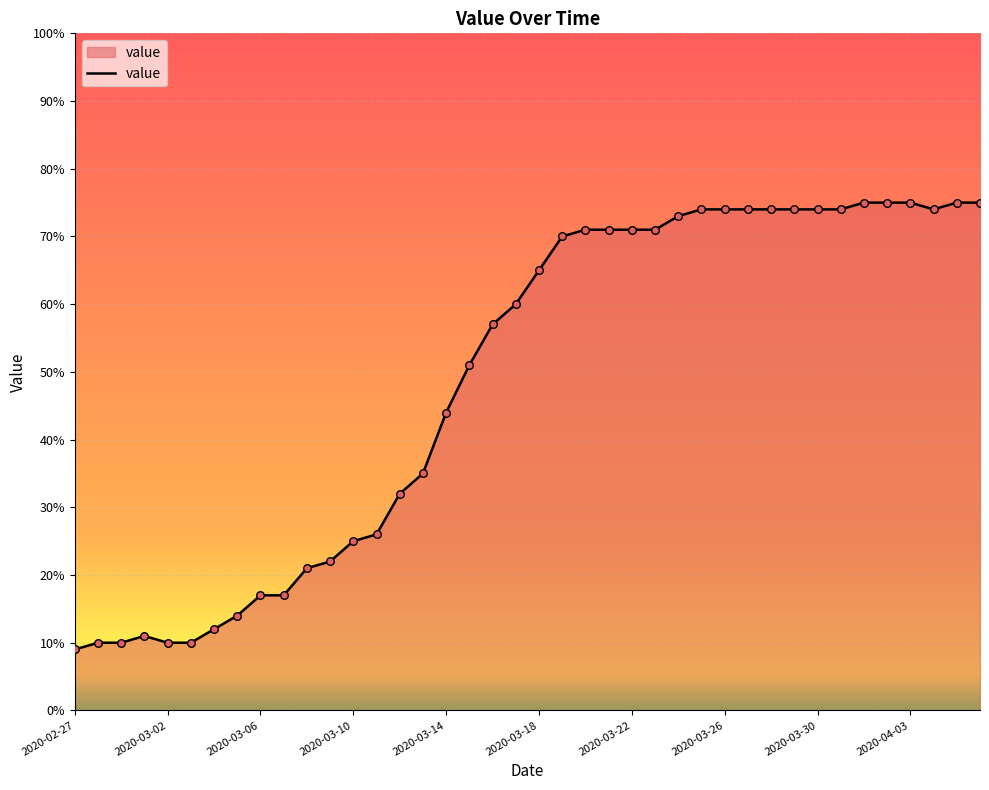

What is the minimum value shown in the chart?

9